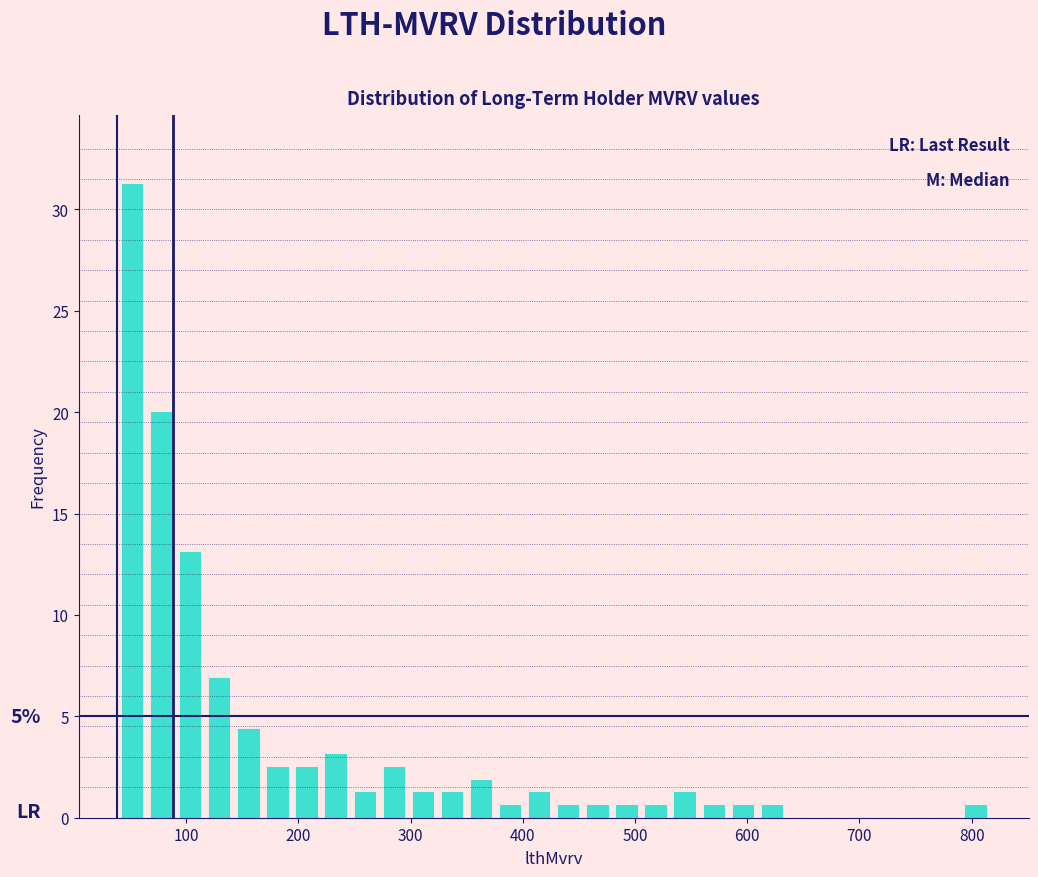

Around what value on the x-axis is the tallest bar? Give the approximate position of its centre, as read against the axis.

50